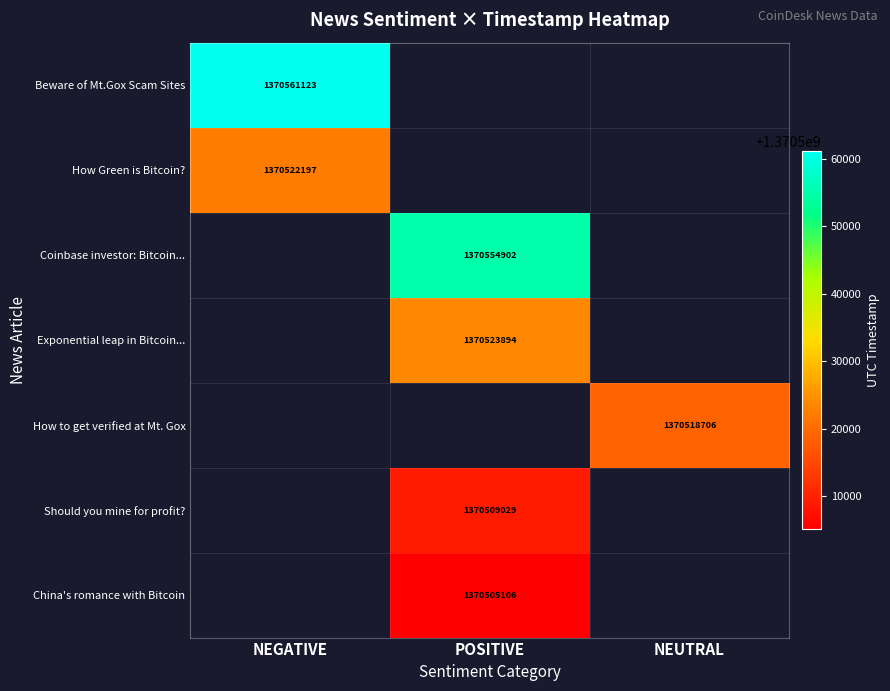

The value of How to get verified at Mt. Gox at NEUTRAL is 478006290. True or false?

False